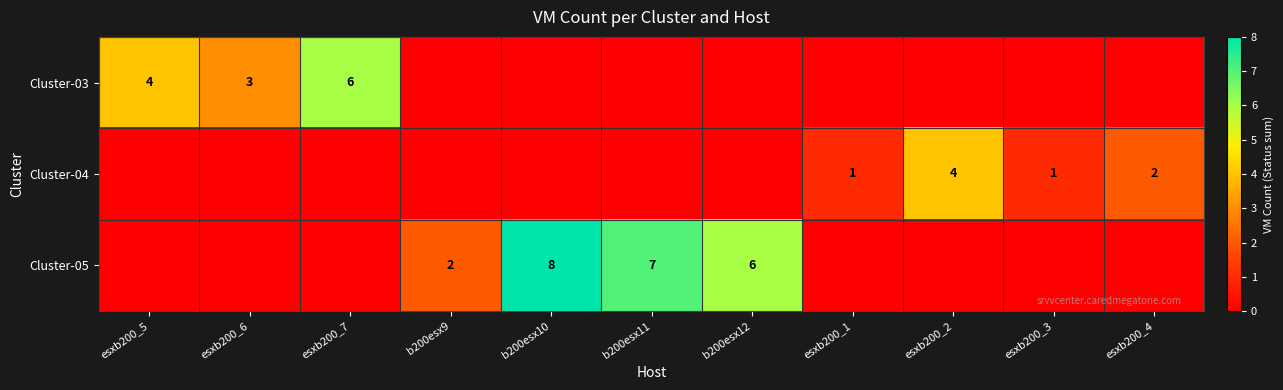

Count the number of data series in this chart.

3